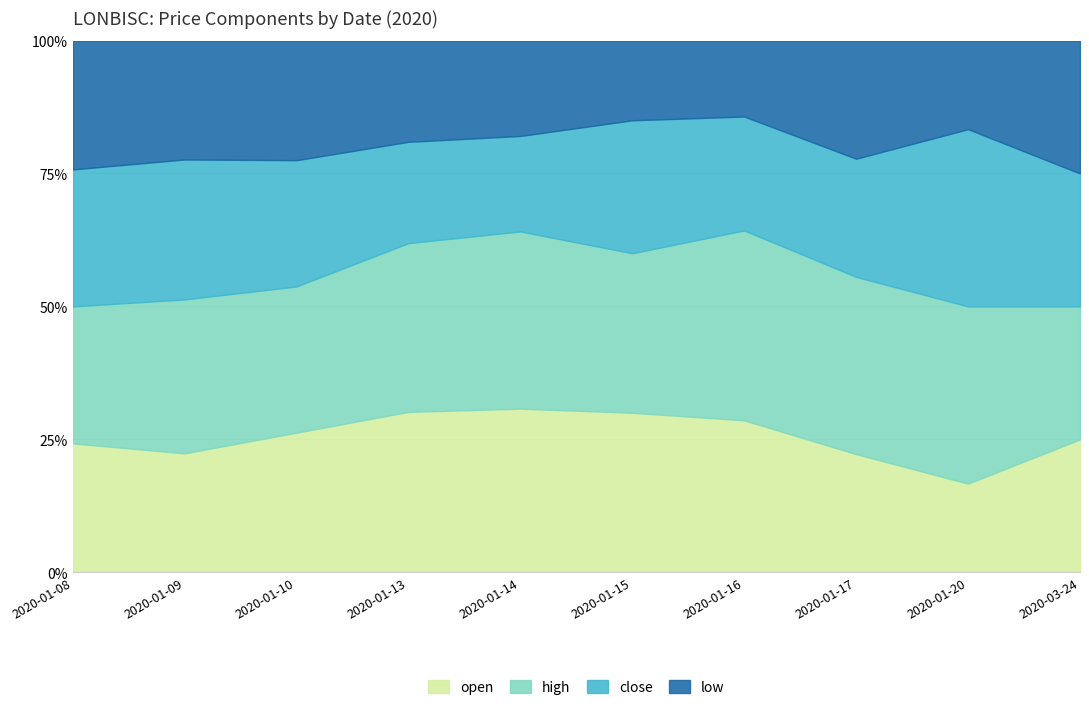

Does the chart display data point markers on the line(s)?

No